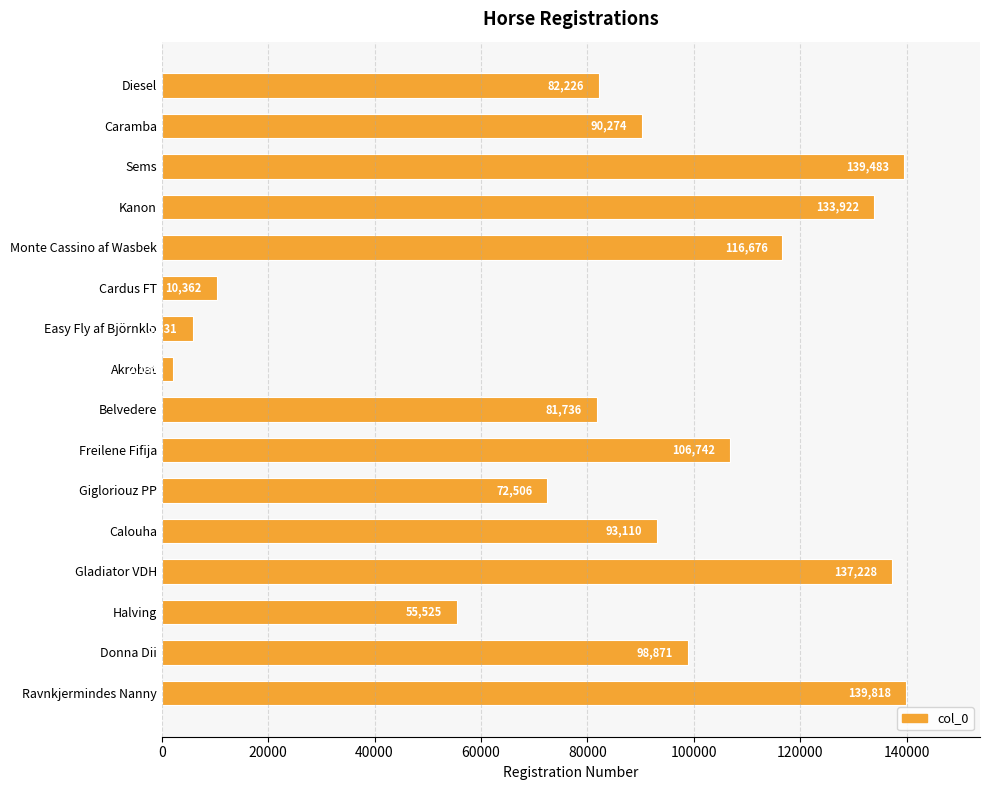

Reading top to bottom, extract all data points from this chart.

82226	90274	139483	133922	116676	10362	5831	2135	81736	106742	72506	93110	137228	55525	98871	139818